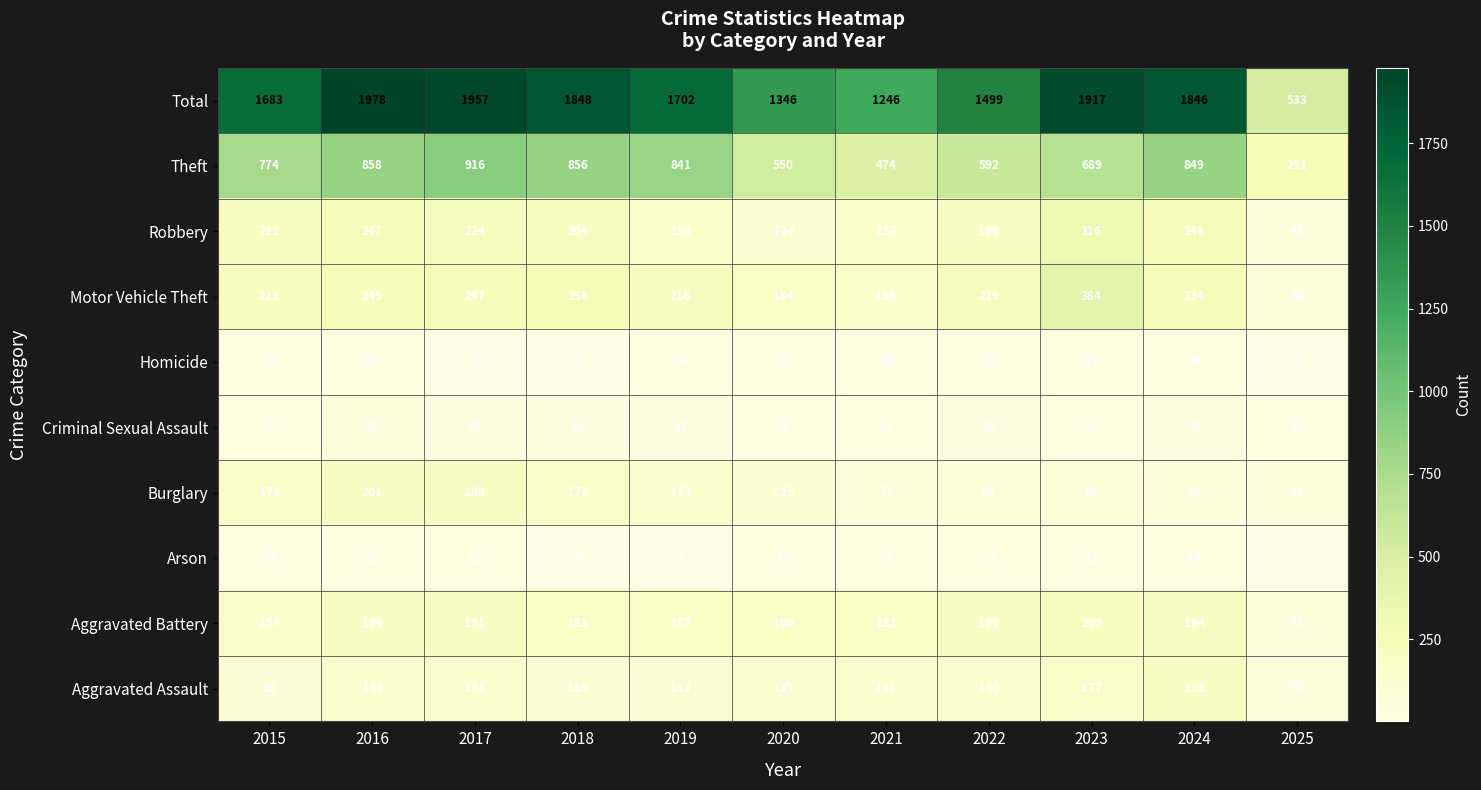

What is the difference between the maximum and minimum values in the Theft series?

665